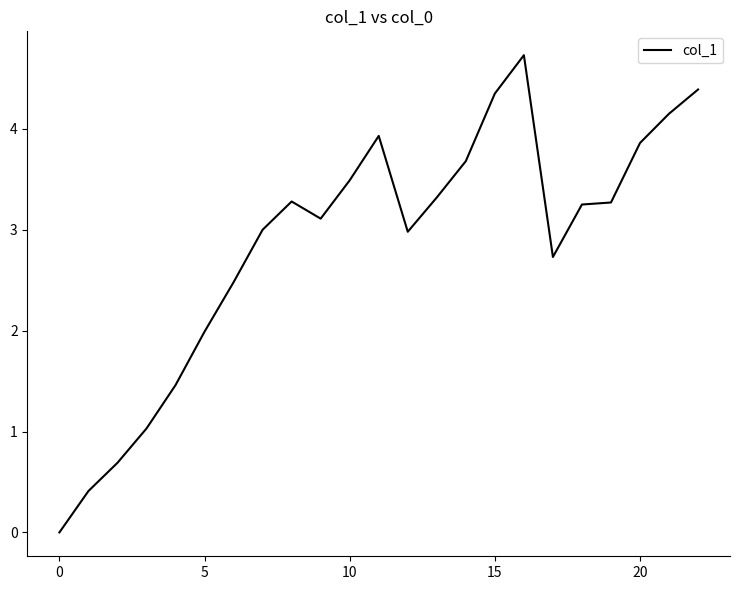

What is the maximum value shown in the chart?

4.7